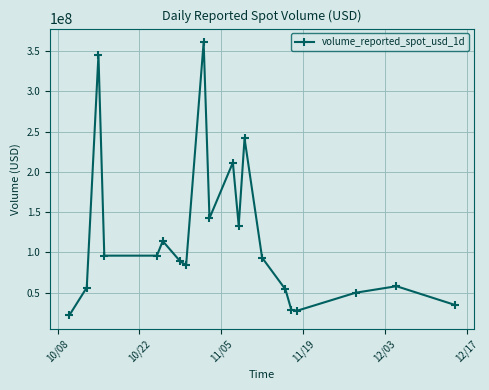

How many values exceed 93308478?

10